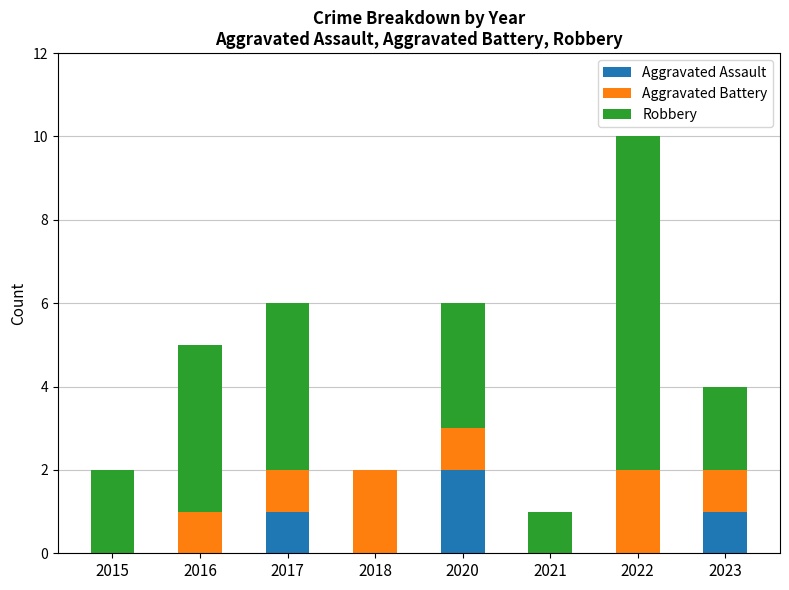

How many distinct data groups are displayed?

3